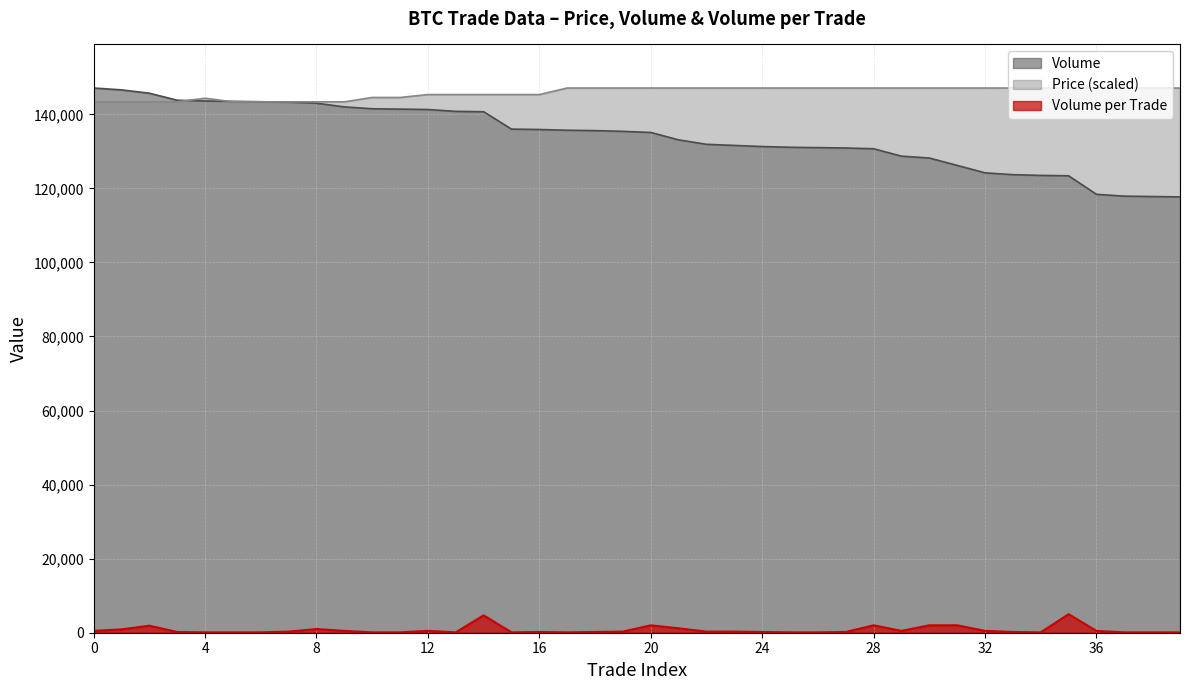

What is the difference between the second highest and minimum values in the Volume series?

28900.0